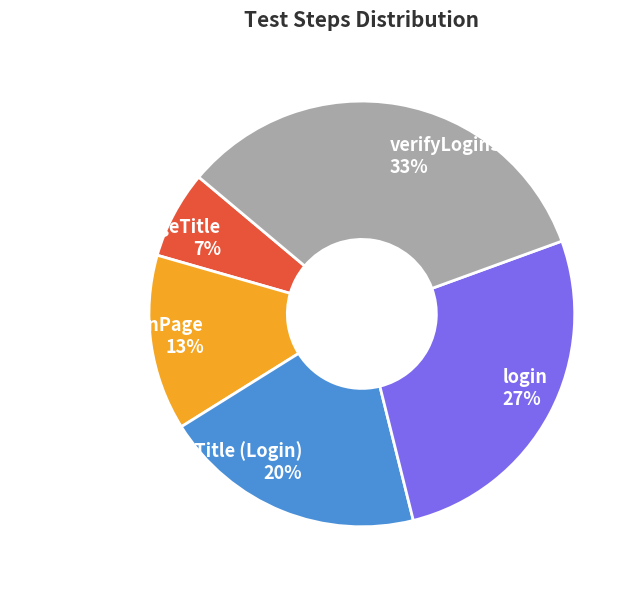

How many segments does this pie chart have?

5